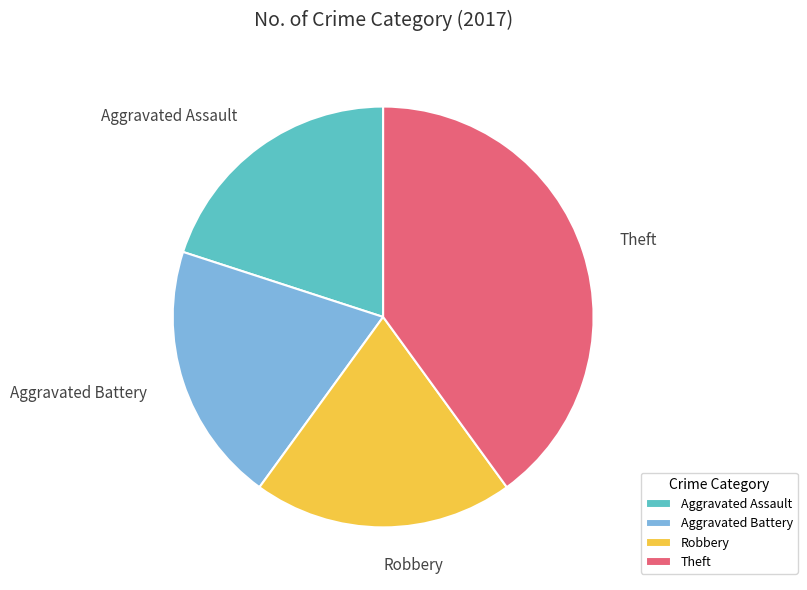

Is the sum of Theft and Aggravated Battery greater than half?

Yes